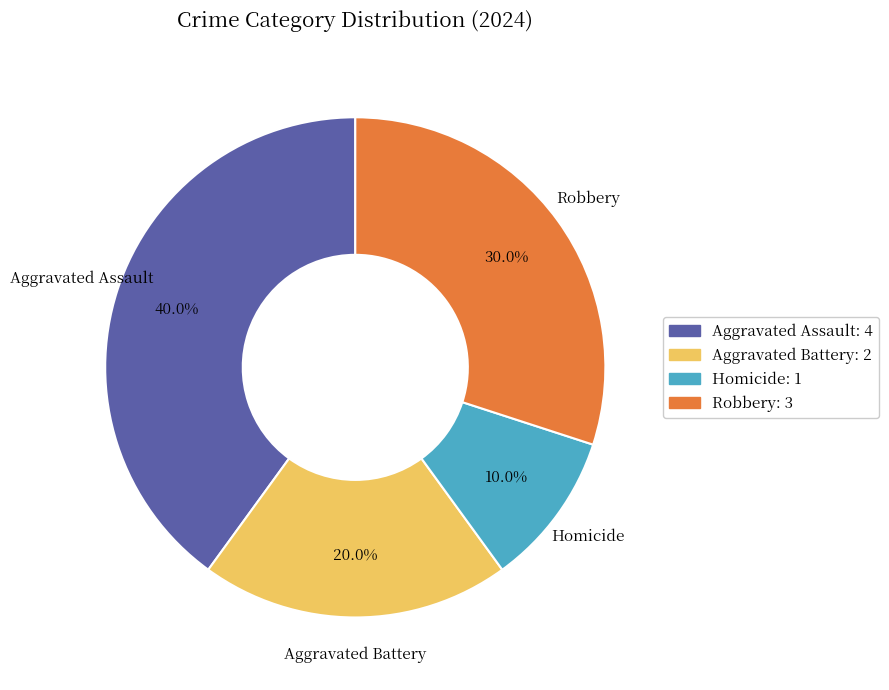

To the nearest percent, what is the difference between the largest and smallest slice percentages?

30%